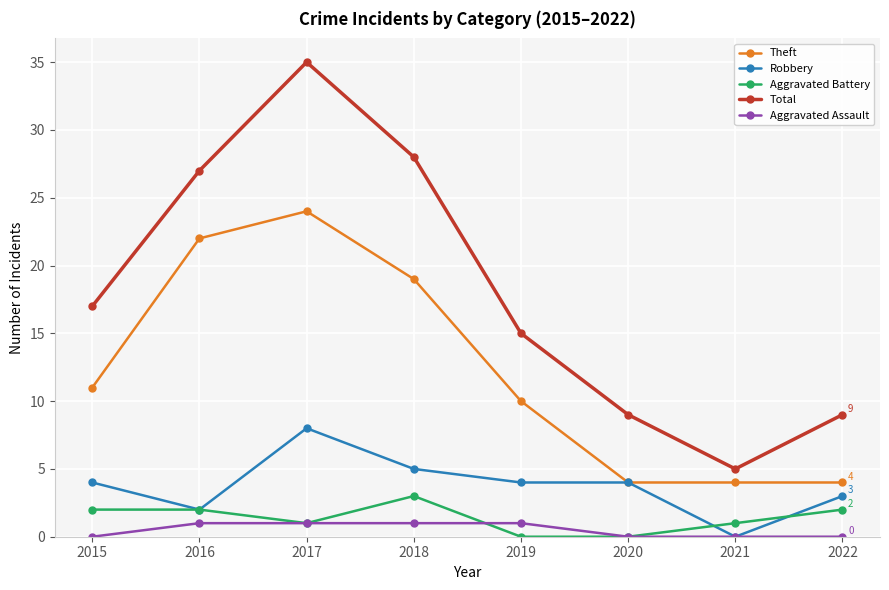

Reading left to right, extract all data points from this chart.

Theft: 11	22	24	19	10	4	4	4
Robbery: 4	2	8	5	4	4	0	3
Aggravated Battery: 2	2	1	3	0	0	1	2
Total: 17	27	35	28	15	9	5	9
Aggravated Assault: 0	1	1	1	1	0	0	0